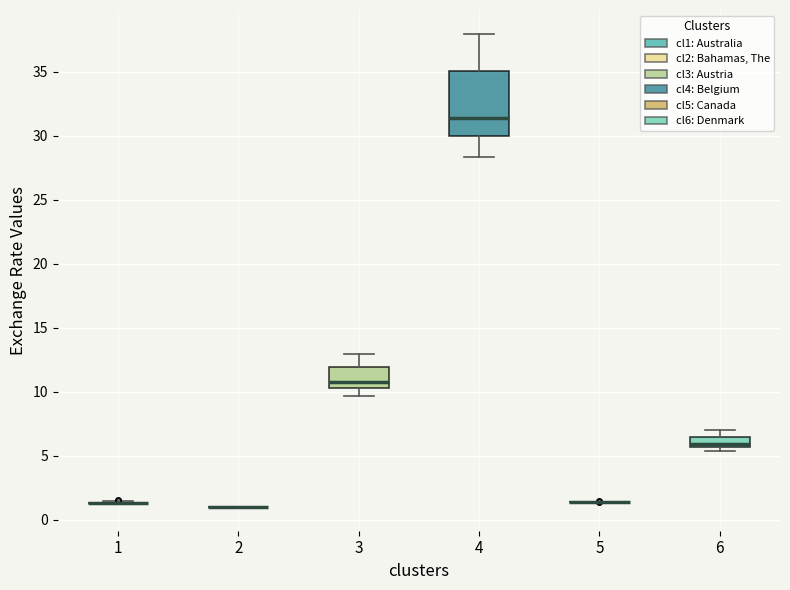

Reading left to right, transcribe this box plot: for each box, give where its median line is, the range the box spans, and where its two whiskers end, as read against the y-axis. The values are not printed on the chart, so give them approximately, as read against the axis.

1: box collapsed to a line at 1.5, whiskers 1.5 to 1.5
2: box collapsed to a line at 1.0, whiskers 1.0 to 1.0
3: median 10.5 (just above the box's lower edge), box 10.5 to 12.0, whiskers 9.5 to 13.0
4: median 31.5, box 30.0 to 35.0, whiskers 28.5 to 38.0
5: box collapsed to a line at 1.5, whiskers 1.5 to 1.5
6: median 6.0, box 5.5 to 6.5, whiskers 5.5 (just below the box's lower edge) to 7.0